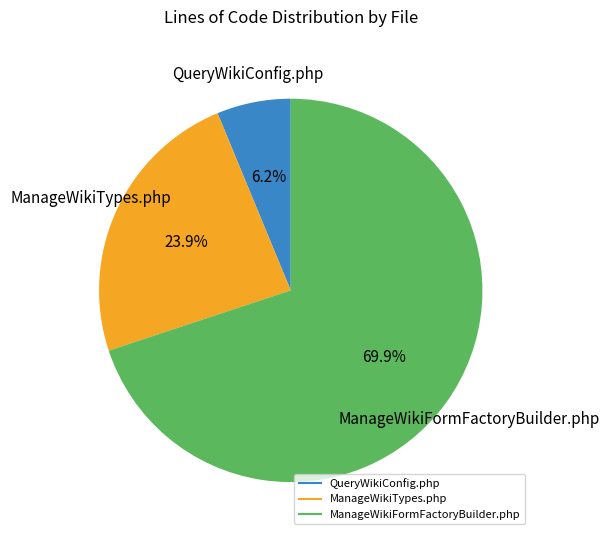

What is the total percentage of ManageWikiTypes.php and ManageWikiFormFactoryBuilder.php?

93.8%